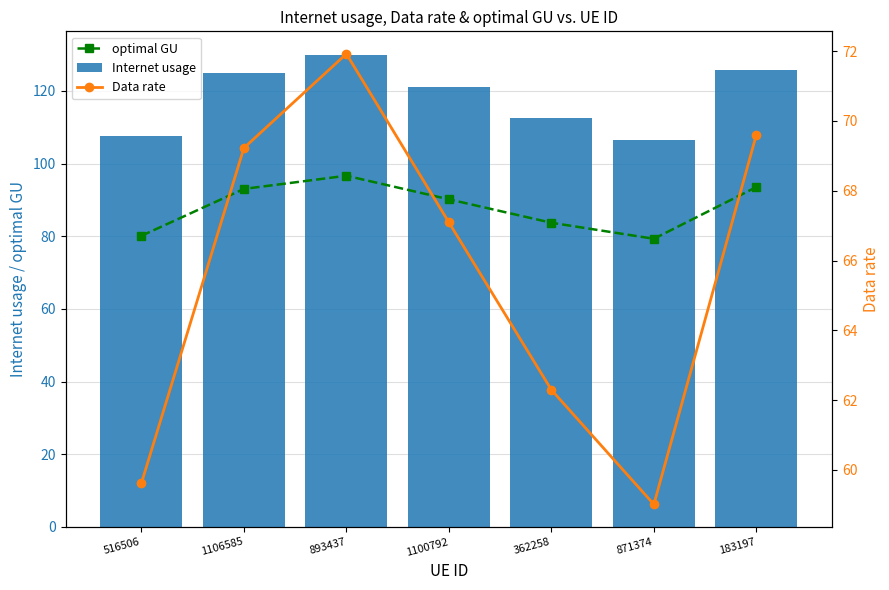

What is the difference between the optimal GU values at 516506 and 1100792?

10.0